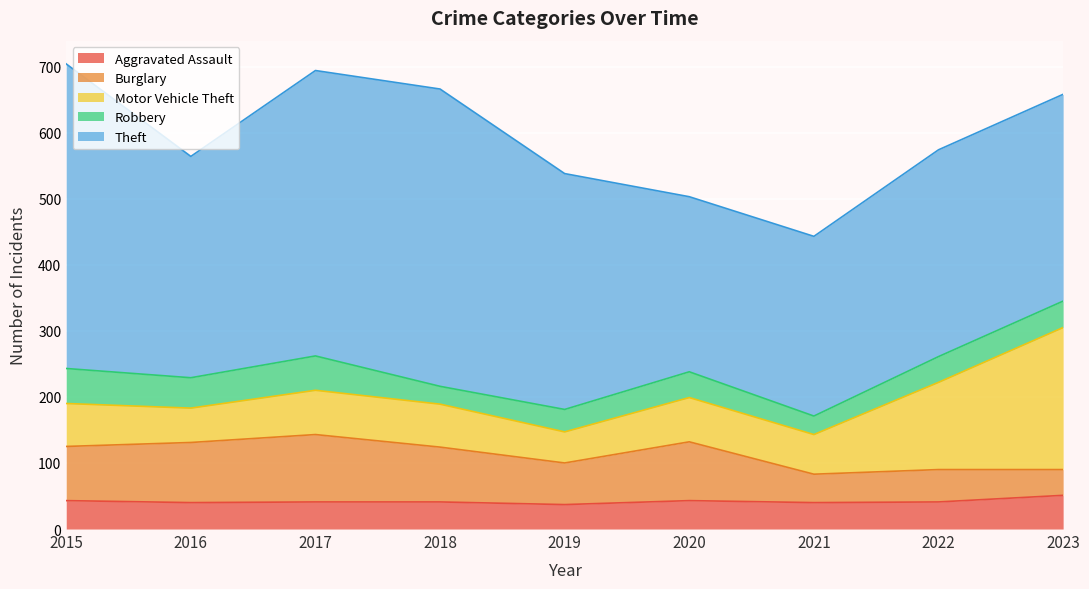

What is the approximate value of Motor Vehicle Theft at 2021?

60